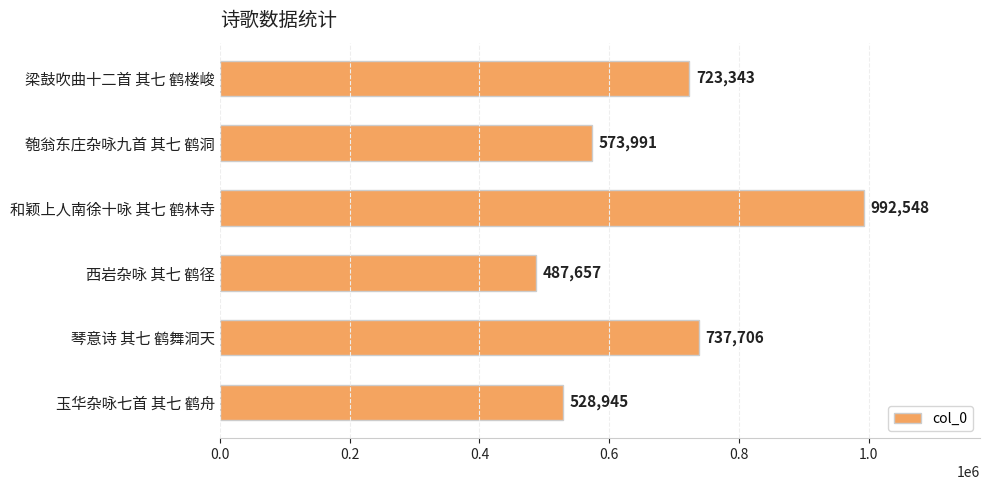

Rank the categories by value from highest to lowest.

和颖上人南徐十咏 其七 鹤林寺, 琴意诗 其七 鹤舞洞天, 梁鼓吹曲十二首 其七 鹤楼峻, 匏翁东庄杂咏九首 其七 鹤洞, 玉华杂咏七首 其七 鹤舟, 西岩杂咏 其七 鹤径